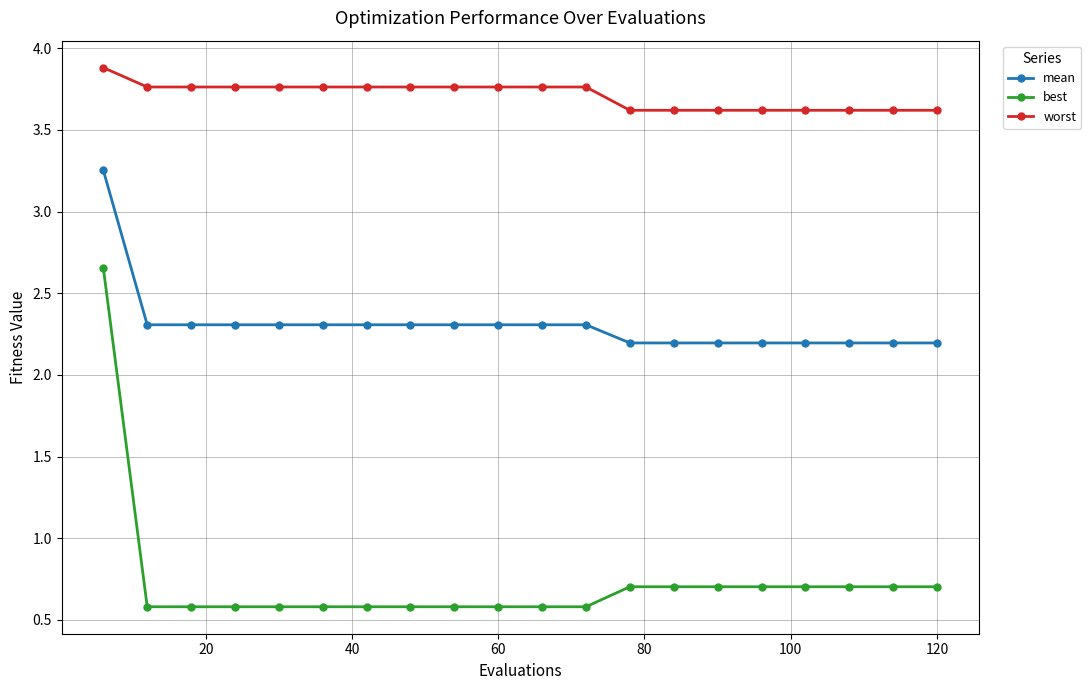

At how many categories does at least one series exceed 3?

20